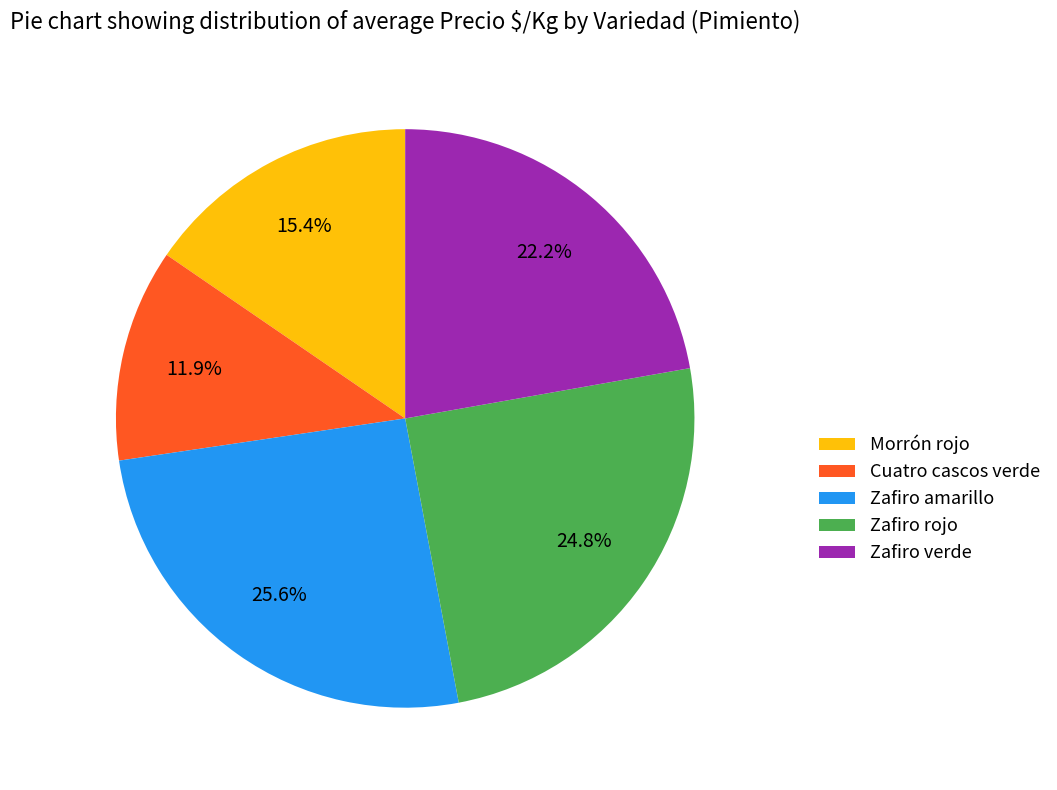

How many segments does this pie chart have?

5